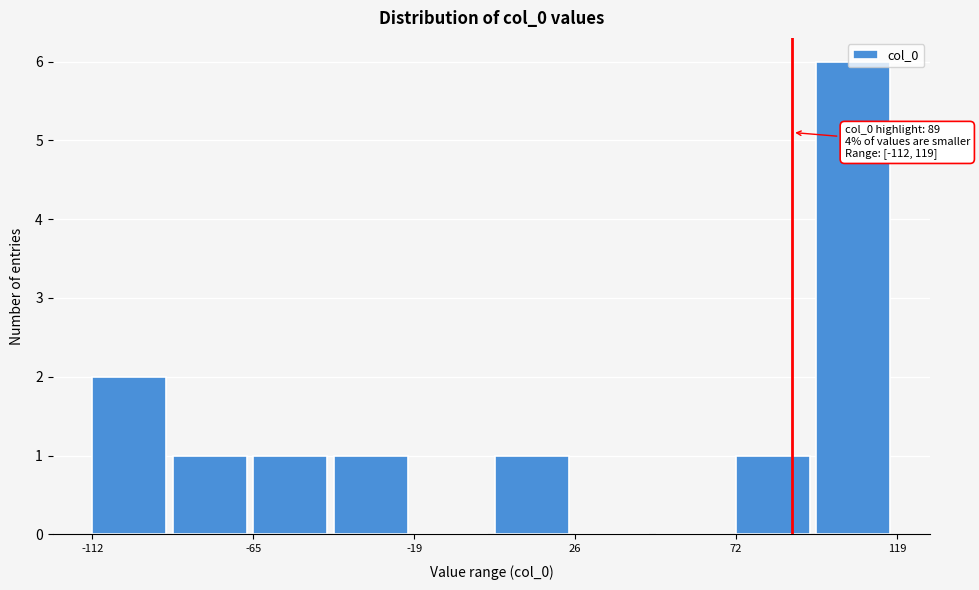

Over which range of the x-axis is the bar tallest?

95 to 120